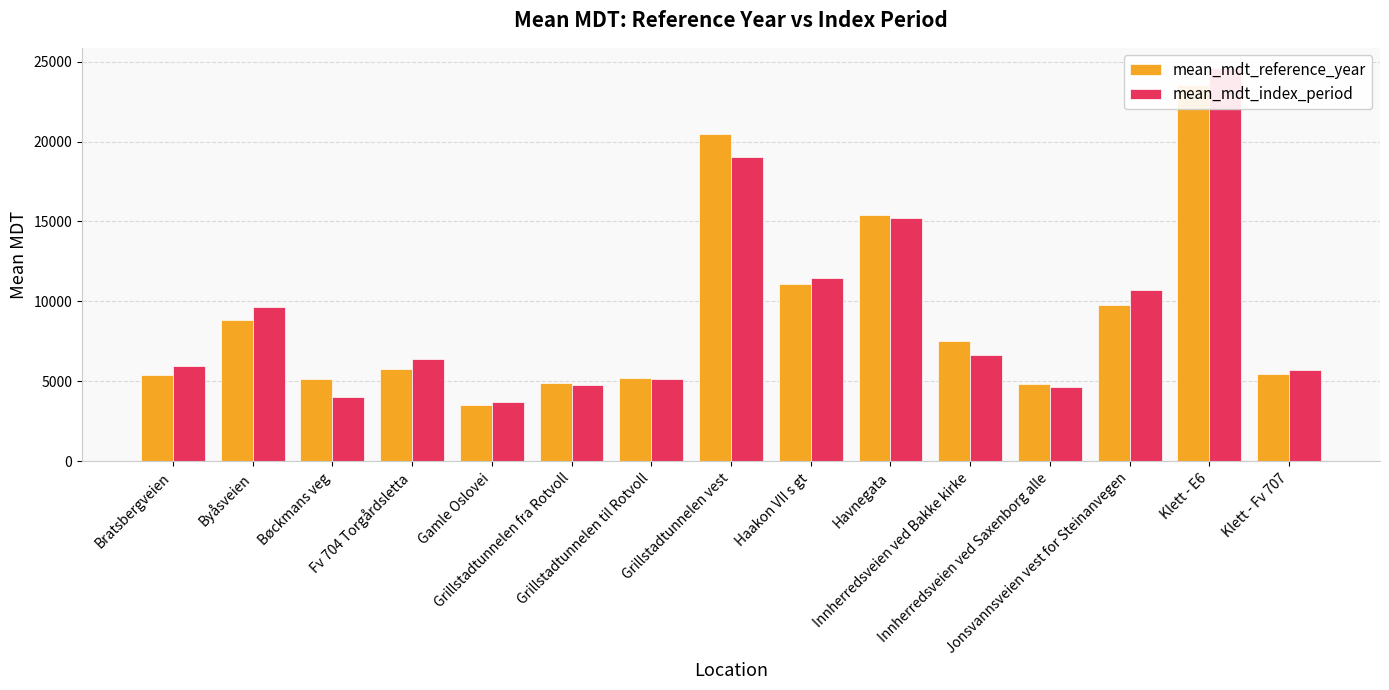

Rank the series at Klett - Fv 707 from lowest to highest value.

mean_mdt_reference_year, mean_mdt_index_period